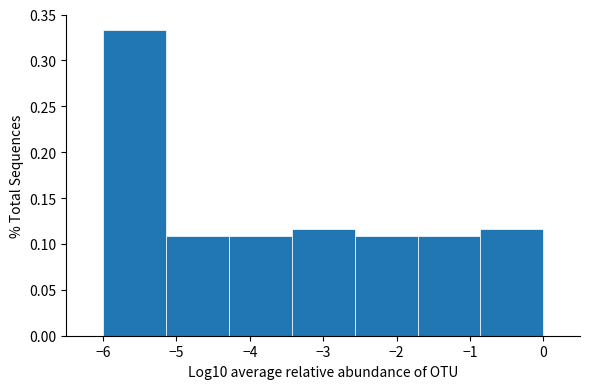

Reading left to right, list every bar in this chart as the range it spans on the x-axis followed by its height. Neither the bar edges nor the heights are printed on the chart, so give them approximately, as read against the axes.

-6.0 to -5.1: 0.335
-5.1 to -4.3: 0.110
-4.3 to -3.4: 0.110
-3.4 to -2.6: 0.115
-2.6 to -1.7: 0.110
-1.7 to -0.9: 0.110
-0.9 to 0.0: 0.115